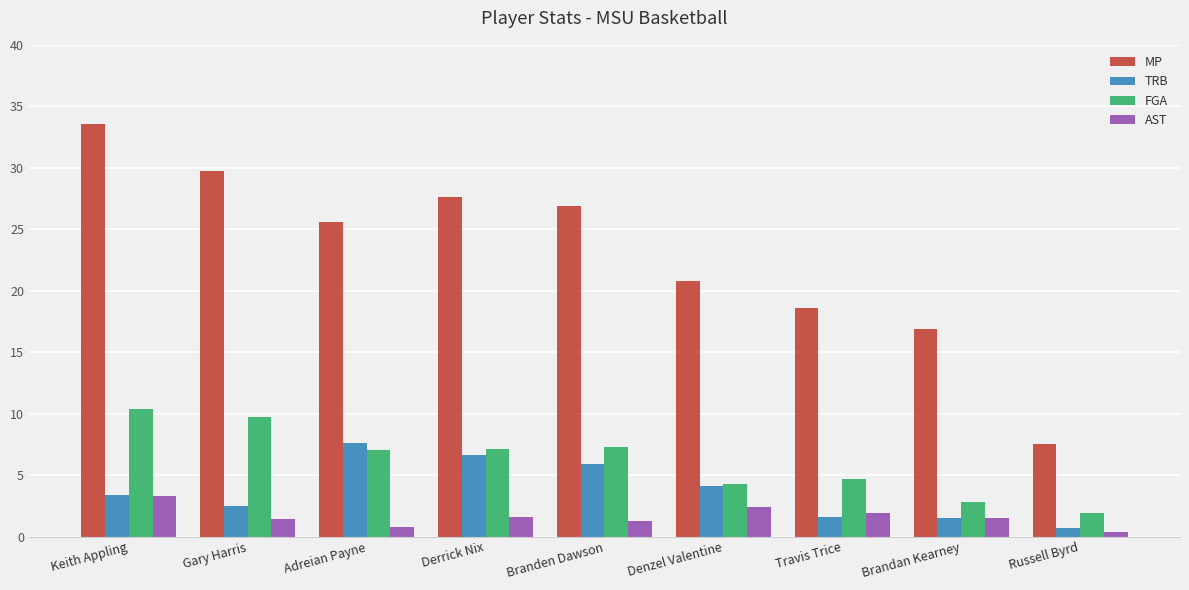

Which series changed the most between Derrick Nix and Denzel Valentine?

MP